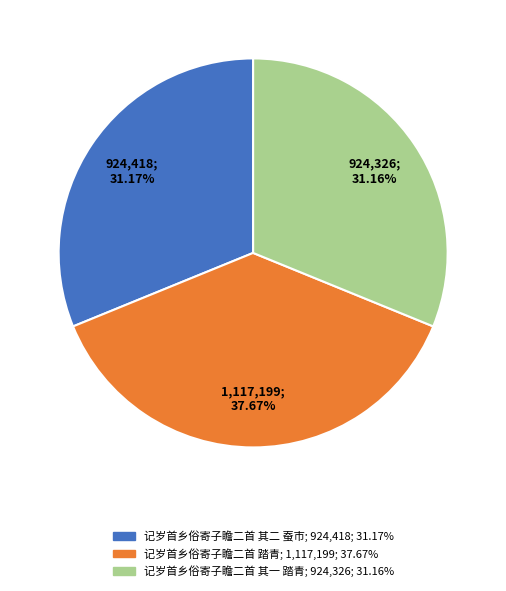

How much of the chart is everything except 记岁首乡俗寄子瞻二首 踏青?

62.3%